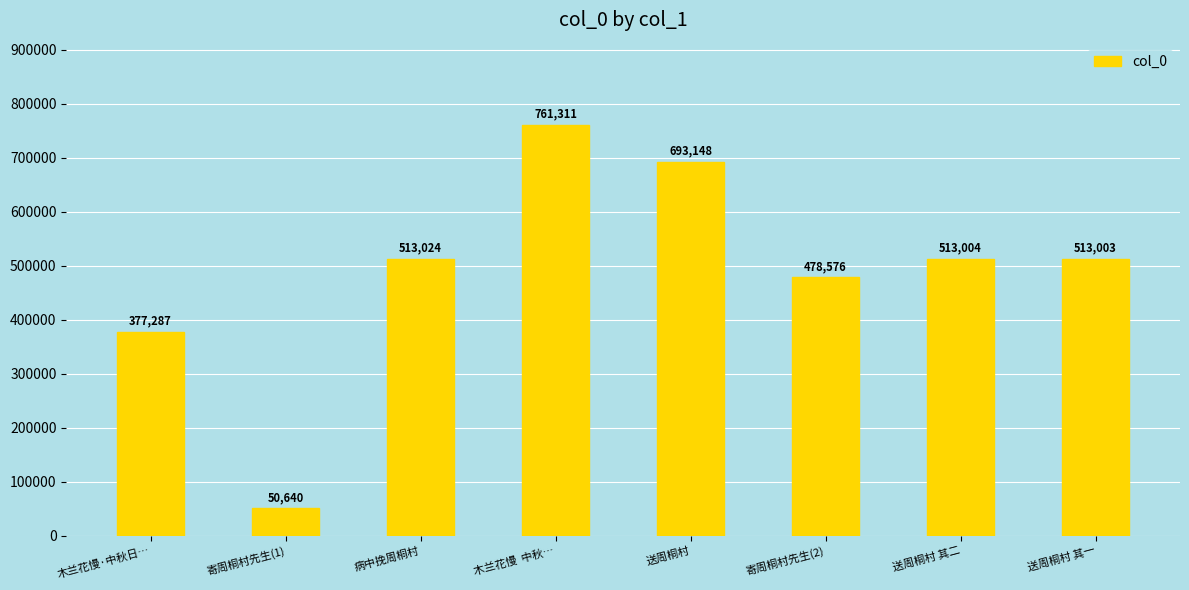

Rank the categories by value from lowest to highest.

寄周桐村先生(1), 木兰花慢·中秋日…, 寄周桐村先生(2), 送周桐村 其一, 送周桐村 其二, 病中挽周桐村, 送周桐村, 木兰花慢  中秋…